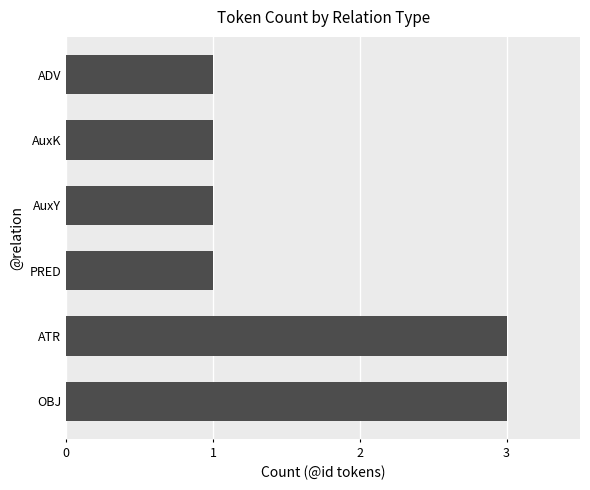

What is the ratio of the value at ATR to the value at OBJ?

1.0